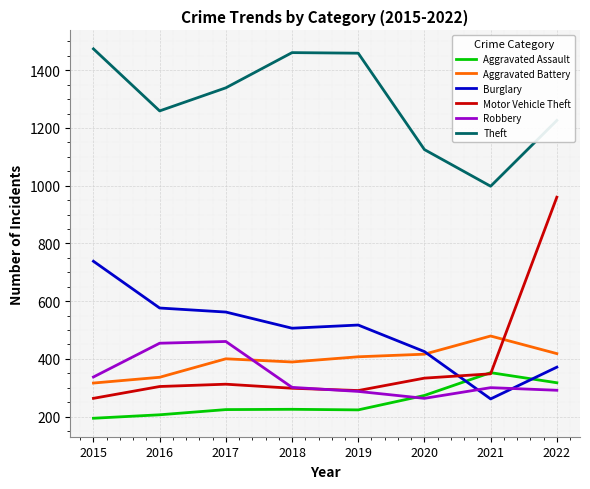

Does the chart have visible grid lines?

Yes